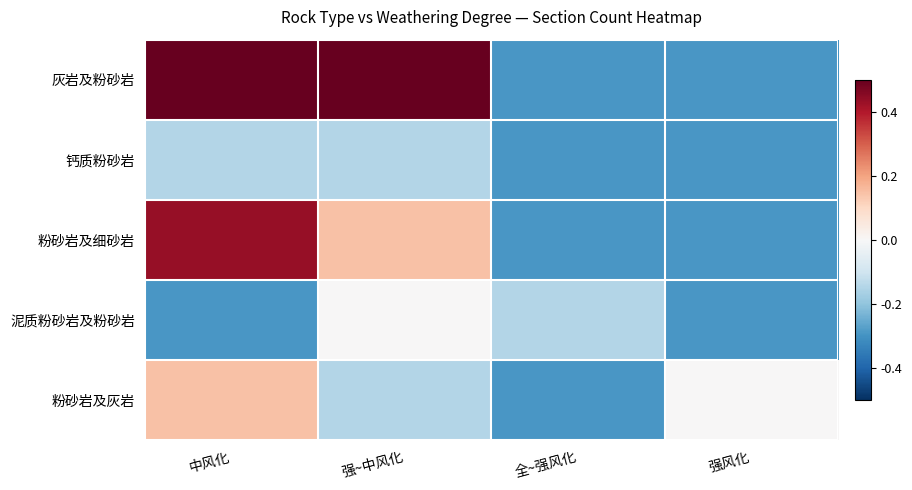

At which category is the sum across all series the highest?

中风化